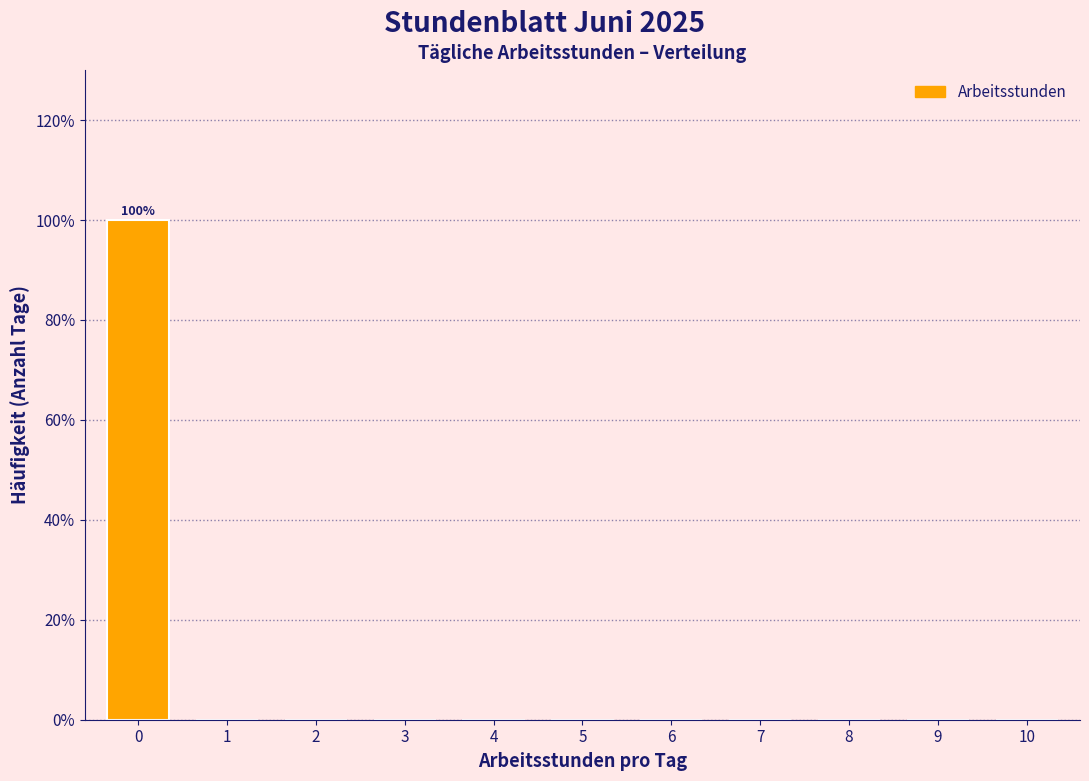

Reading right to left, transcribe all the data shown in this chart.

10=0	9=0	8=0	7=0	6=0	5=0	4=0	3=0	2=0	1=0	0=100